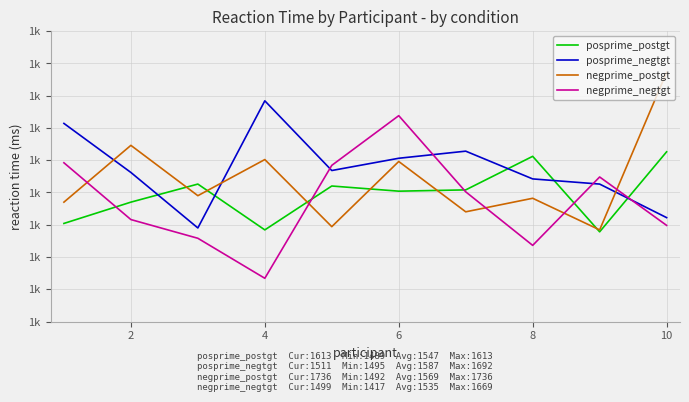

What is the average value of the negprime_negtgt series?

1535